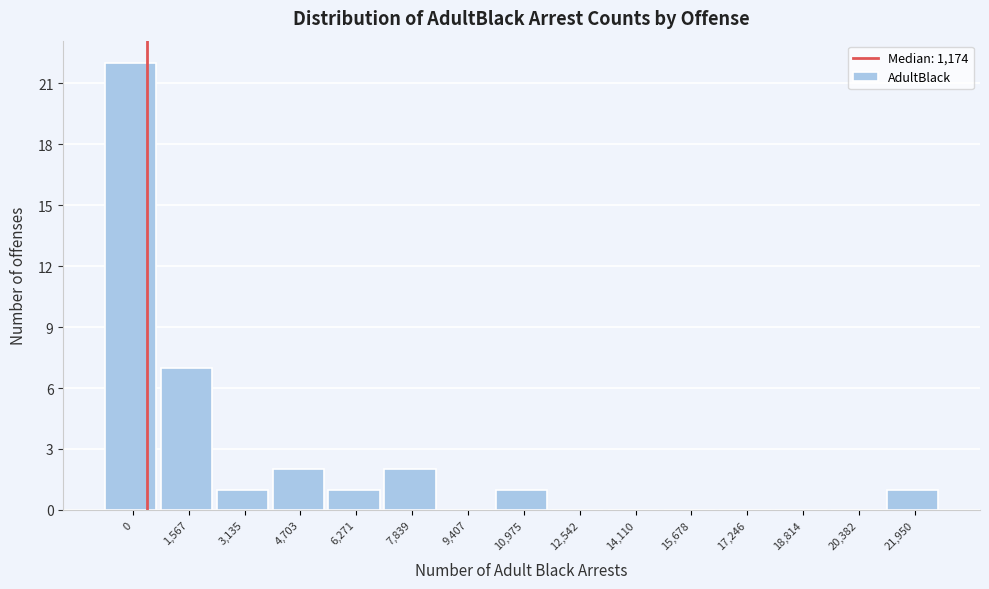

Reading left to right, transcribe all the data shown in this chart.

0=22	1,567=7	3,135=1	4,703=2	6,271=1	7,839=2	9,407=0	10,975=1	12,542=0	14,110=0	15,678=0	17,246=0	18,814=0	20,382=0	21,950=1